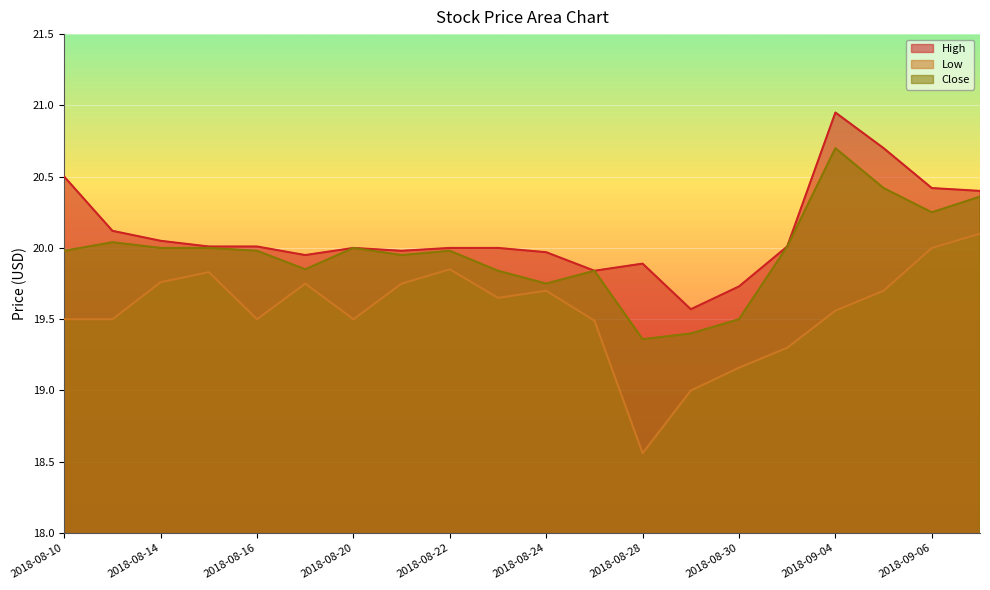

Rank the categories by Low value from lowest to highest.

2018-08-28, 2018-08-29, 2018-08-30, 2018-08-31, 2018-08-27, 2018-08-10, 2018-08-13, 2018-08-16, 2018-08-20, 2018-09-04, 2018-08-23, 2018-08-24, 2018-09-05, 2018-08-17, 2018-08-21, 2018-08-14, 2018-08-15, 2018-08-22, 2018-09-06, 2018-09-07